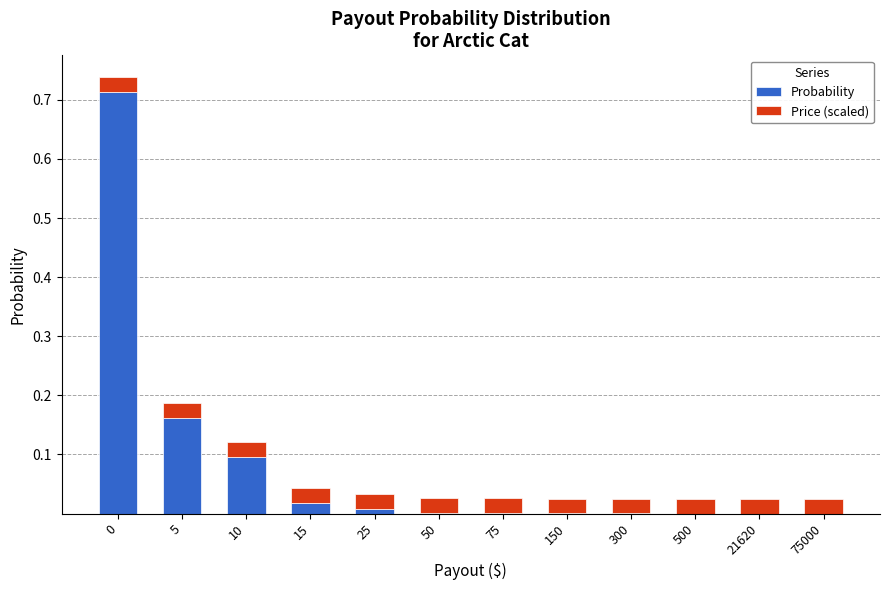

The value of Probability at 0 is 0.4. True or false?

False